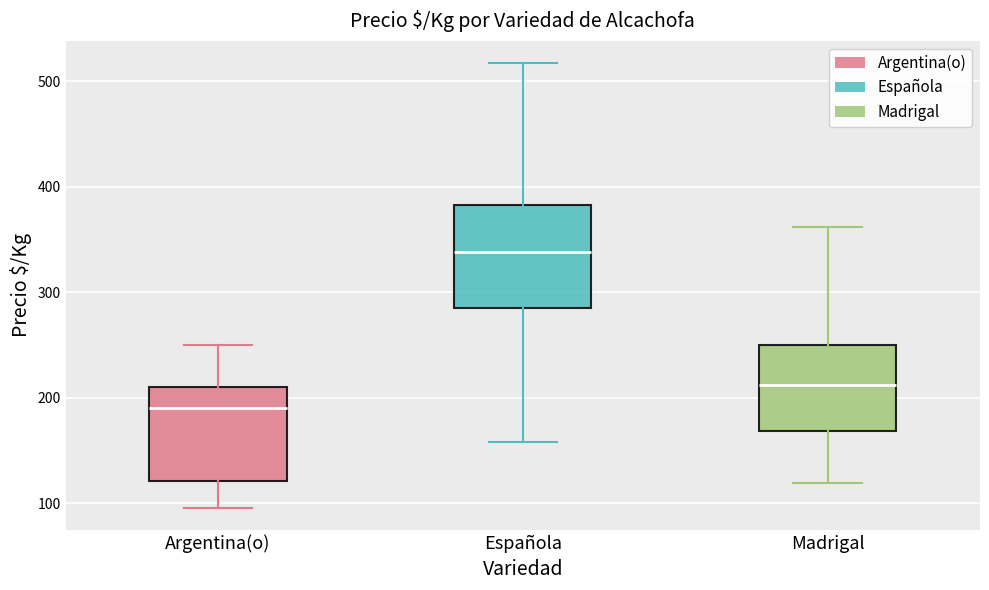

Which box has the highest median line?

Española